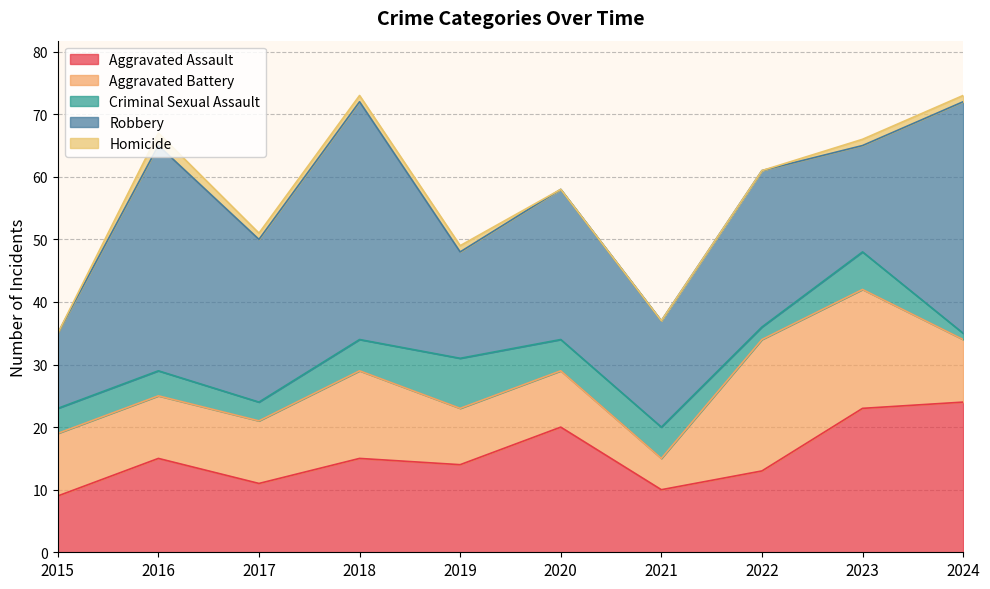

Which has a higher value, 2016 or 2021?

2016